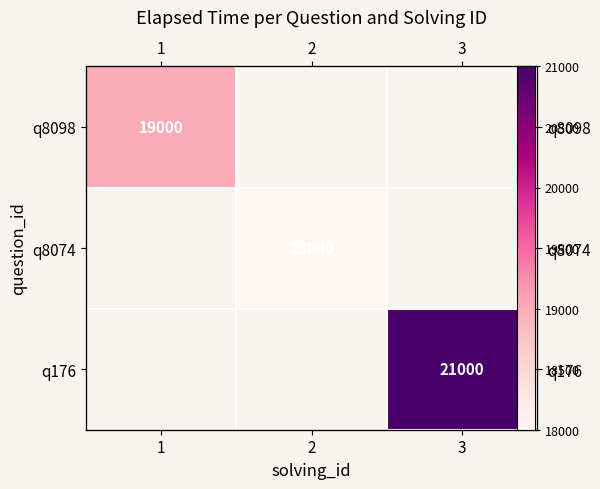

Is the value of q176 at 1 greater than the value of q8098 at 2?

No